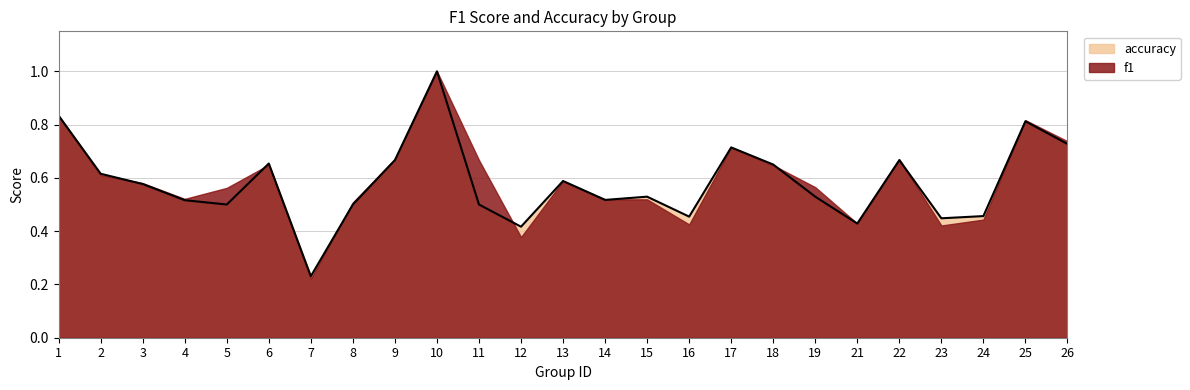

Is the value of f1 at 7 greater than the value of accuracy at 21?

No